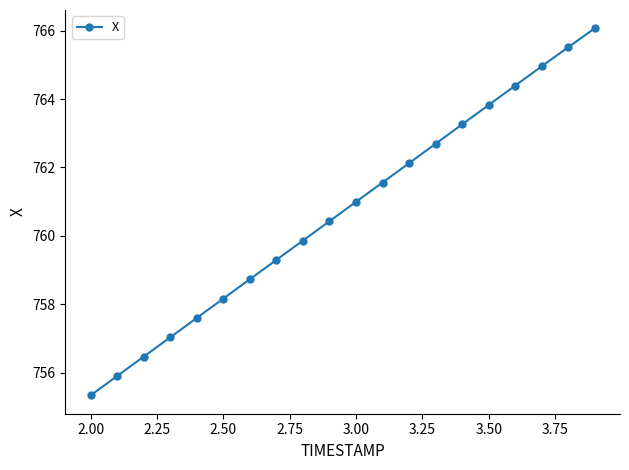

What is the value of the 9th point from the left?

759.9